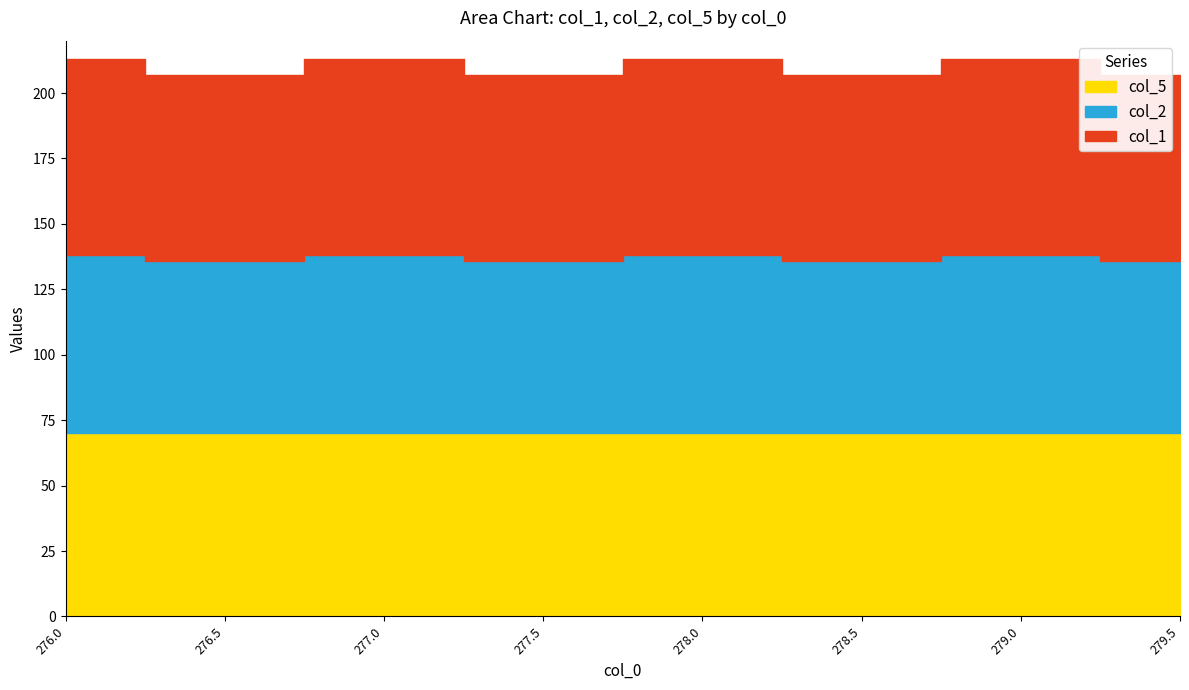

True or false: col_1 has more than 2 interior local peaks.

True